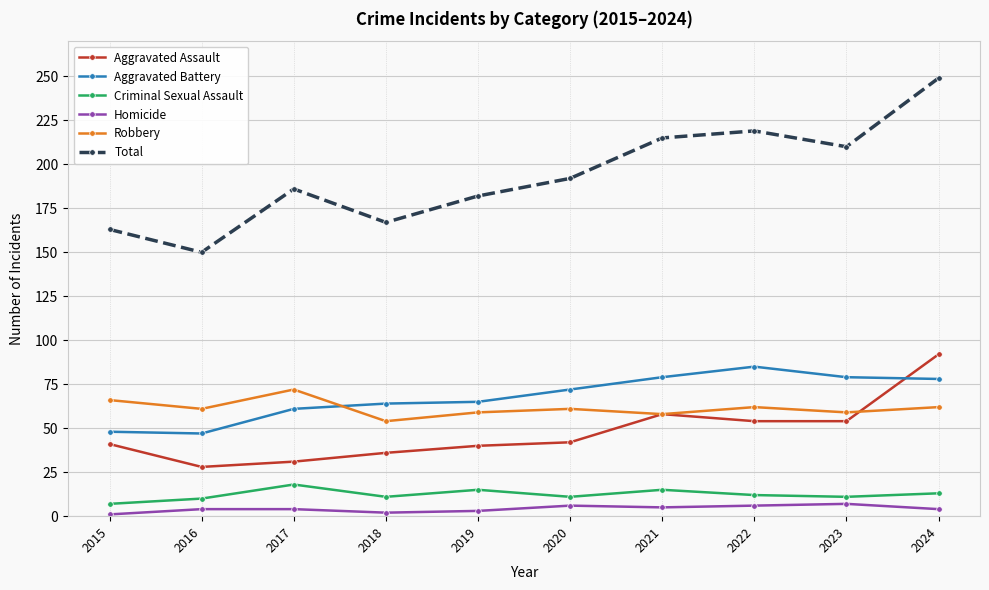

What is the lowest value of the Criminal Sexual Assault series?

7